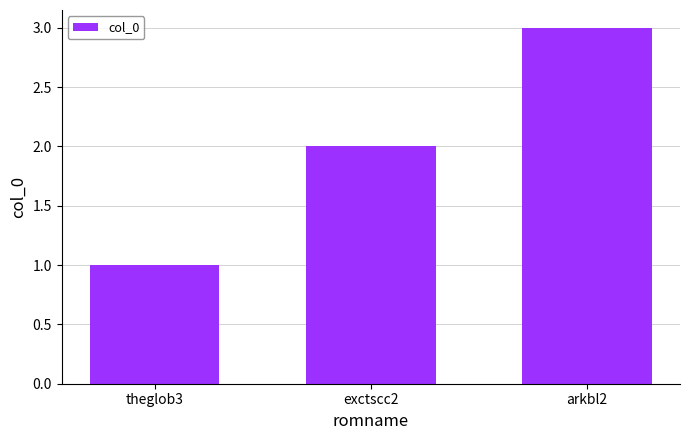

Does the chart contain stacked bars?

No